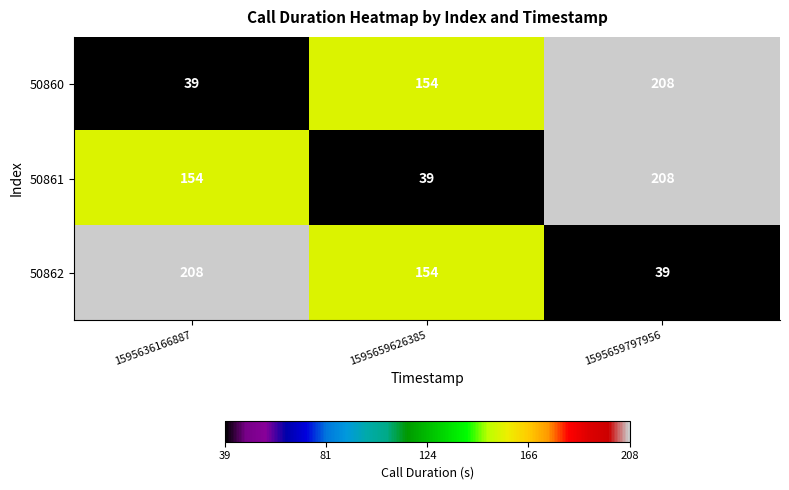

How many 50861 values are between 39 and 208?

3